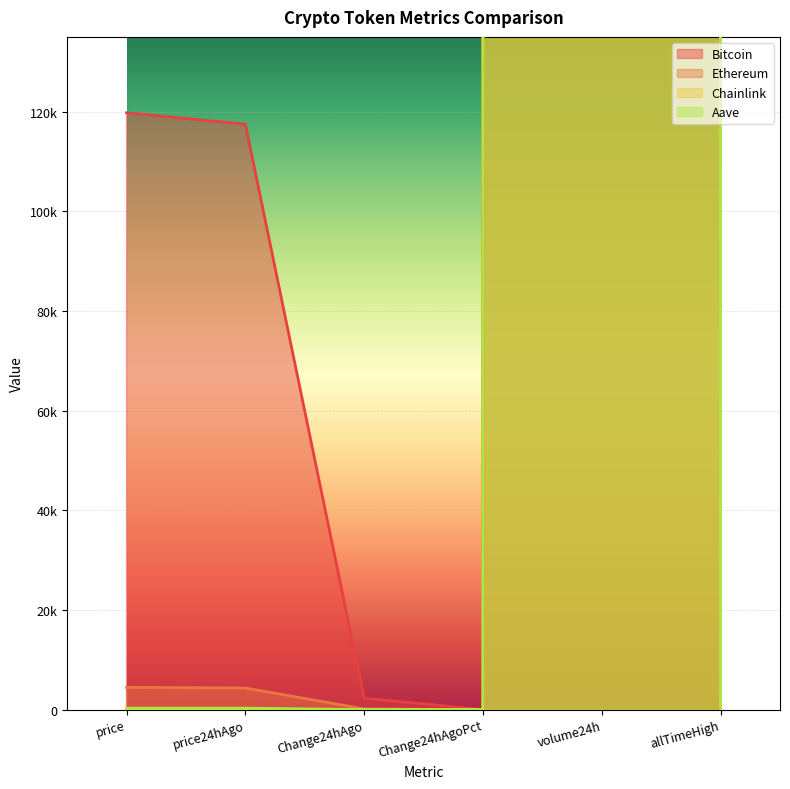

What is the spread (max minus min) of values at volume24h?

66817960711.0